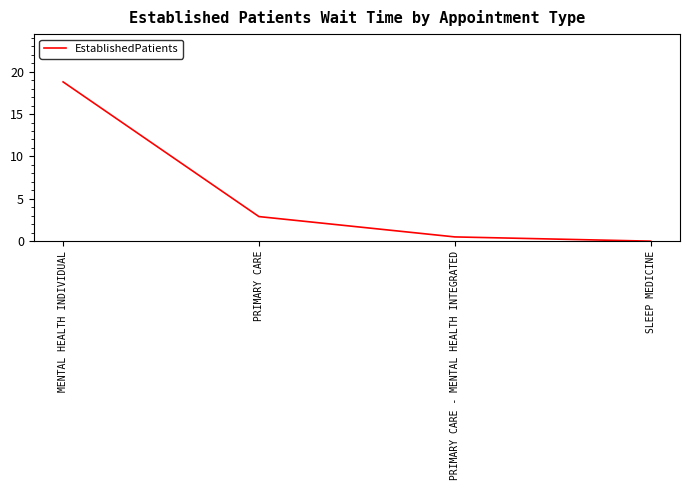

List the labels in order of value, largest first.

MENTAL HEALTH INDIVIDUAL, PRIMARY CARE, PRIMARY CARE - MENTAL HEALTH INTEGRATED, SLEEP MEDICINE